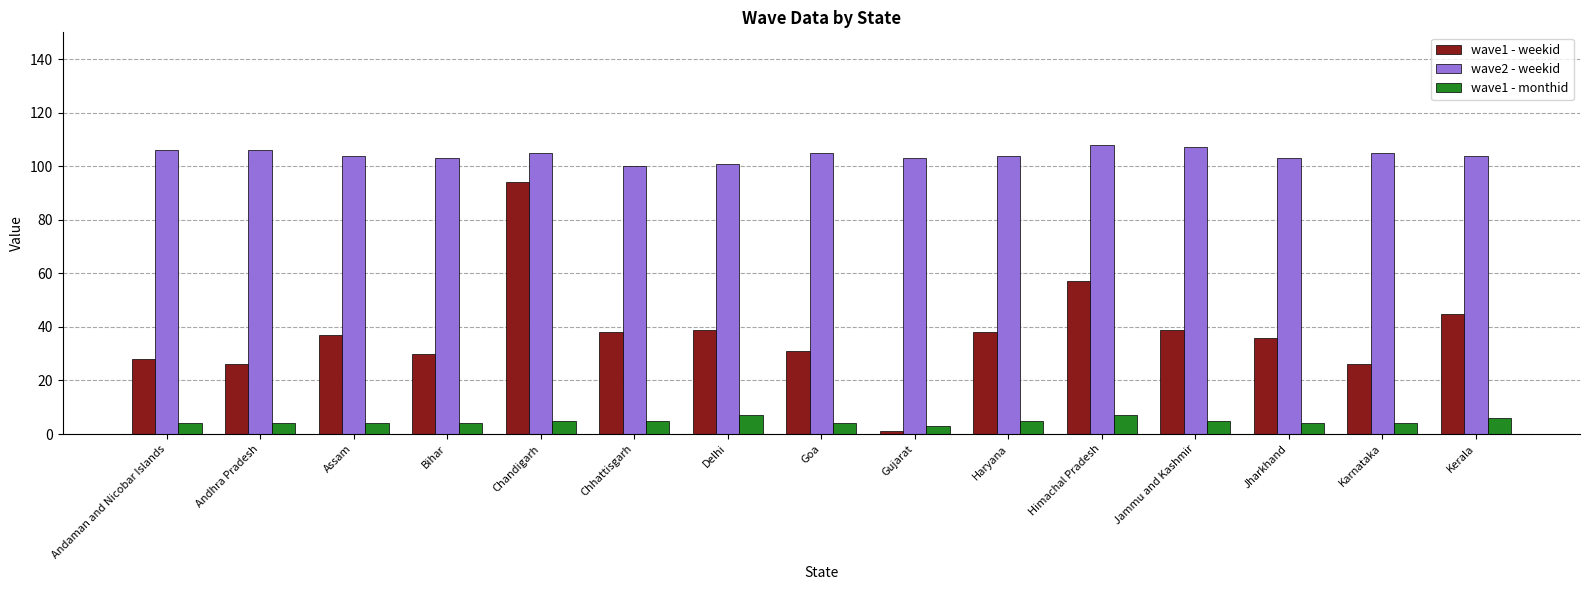

List the series in order of their peak value, highest first.

wave2 - weekid, wave1 - weekid, wave1 - monthid